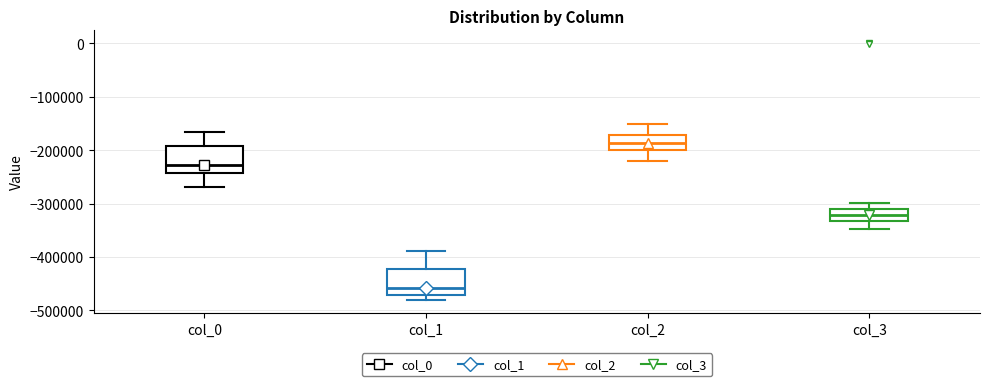

Where does the median line of the box for col_0 sit on the y-axis? The values are not printed on the chart, so give them approximately, as read against the axis.

-230000